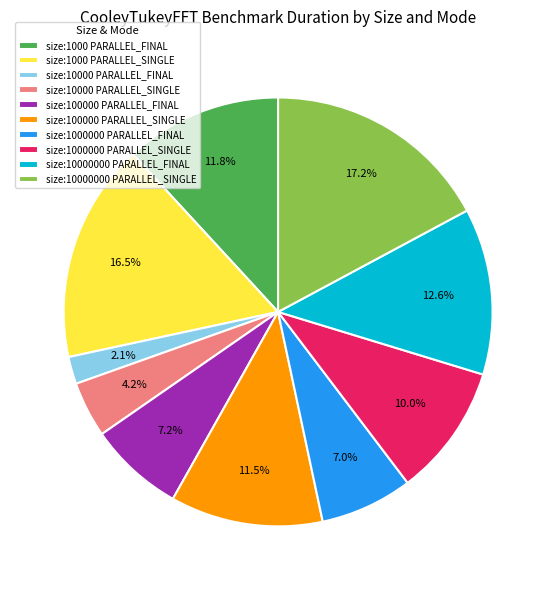

To the nearest percent, what percentage of the pie is size:10000000 PARALLEL_FINAL?

13%